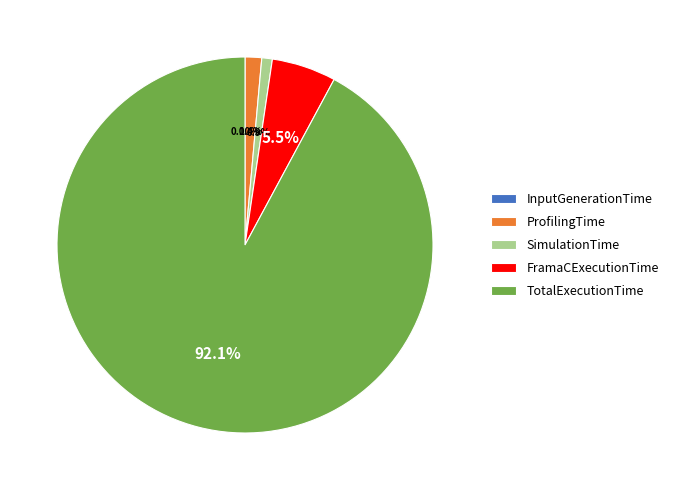

Does TotalExecutionTime represent more than half of the total?

Yes